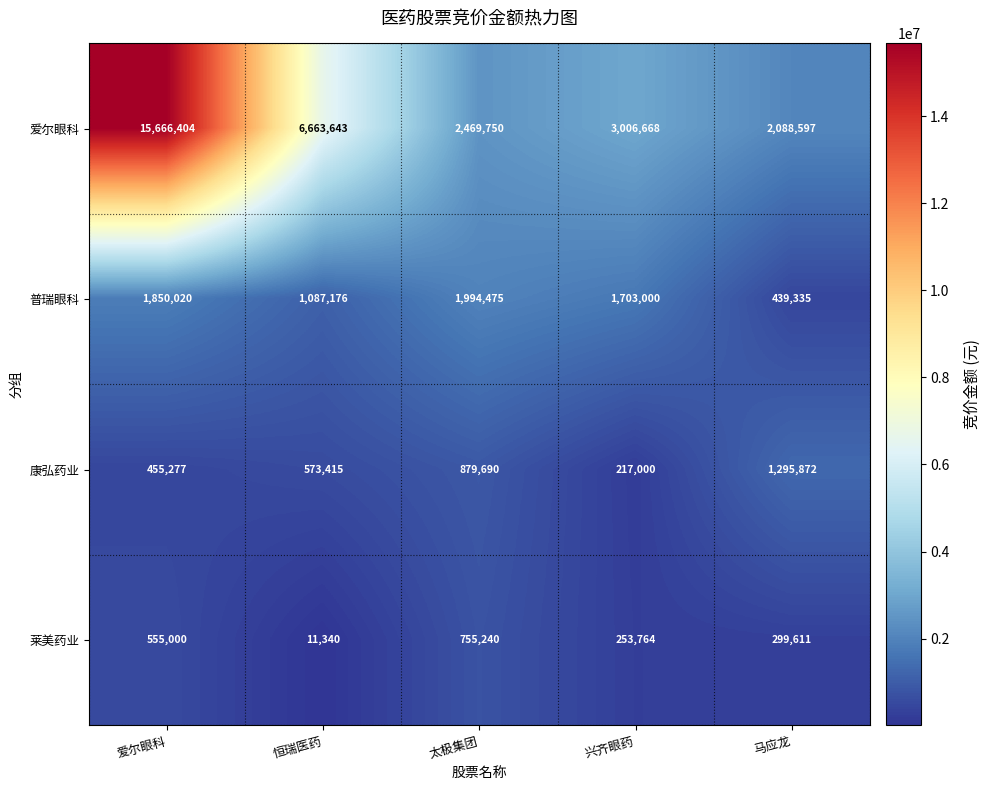

What is the spread (max minus min) of values at 爱尔眼科?

15211127